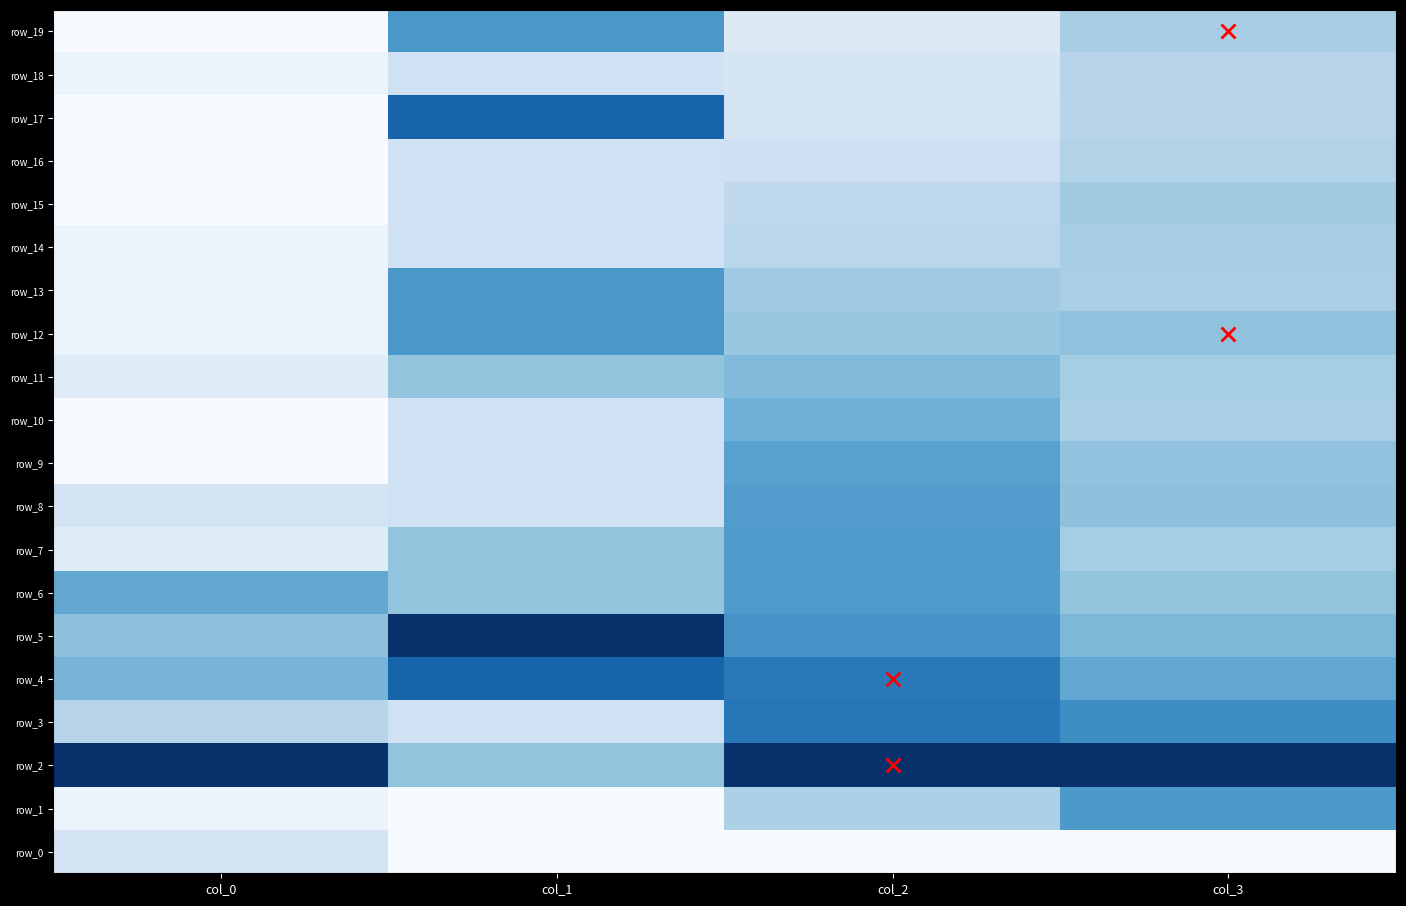

Which has a higher value, col_1 or col_2?

col_1